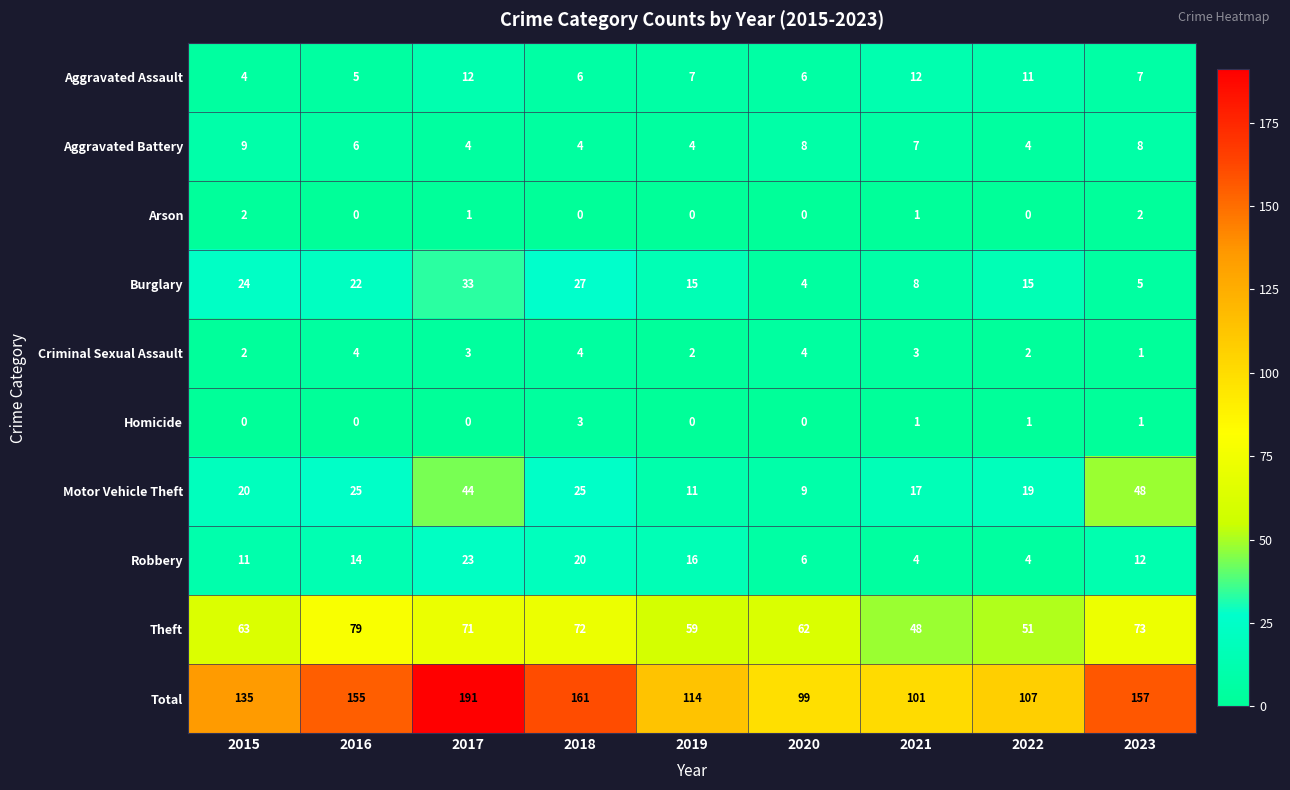

Read the Theft value at 2021, to the nearest 5.

50